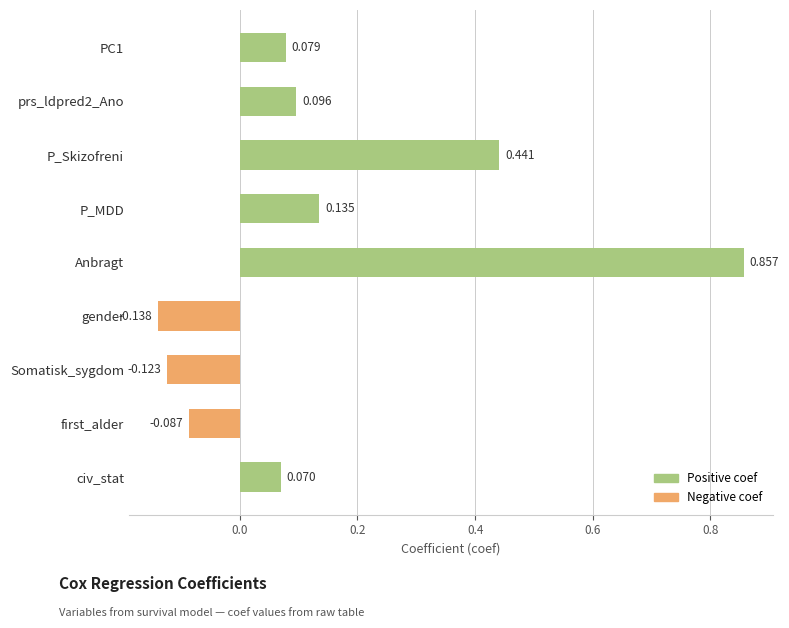

Count the number of values greater than 0.

6